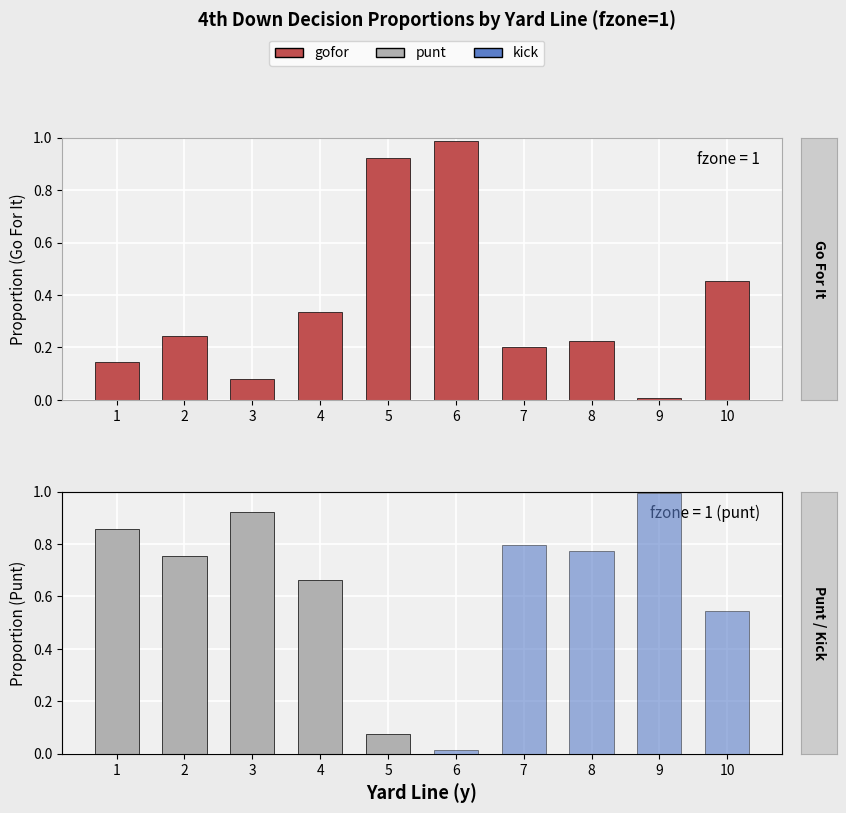

Count the number of categories in the chart.

10